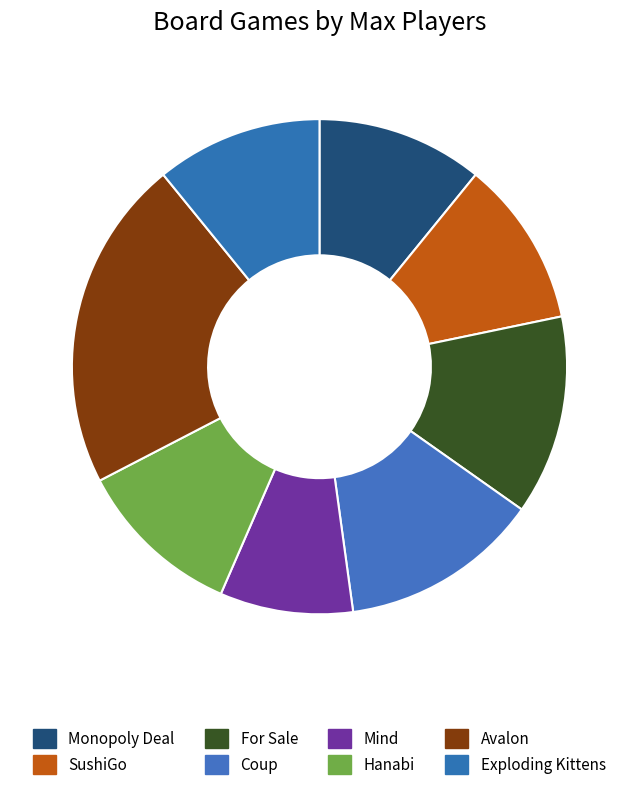

What portion of the pie excludes Coup?

87.0%